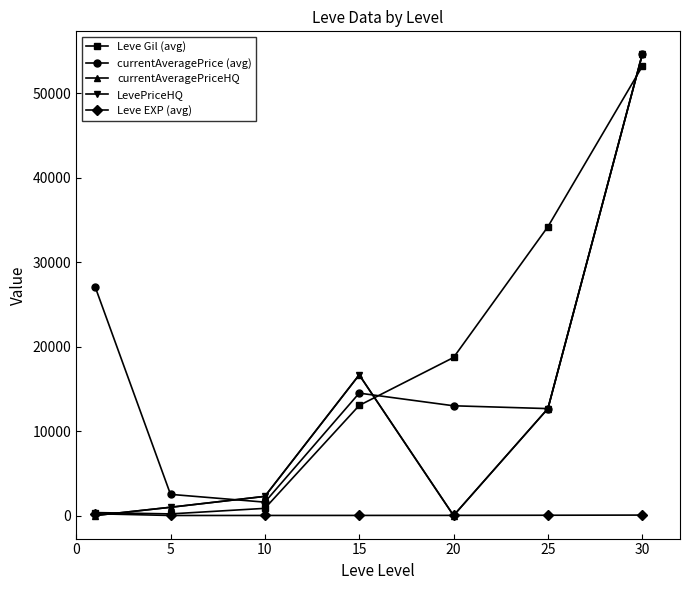

At which label does currentAveragePrice (avg) reach its minimum?

10